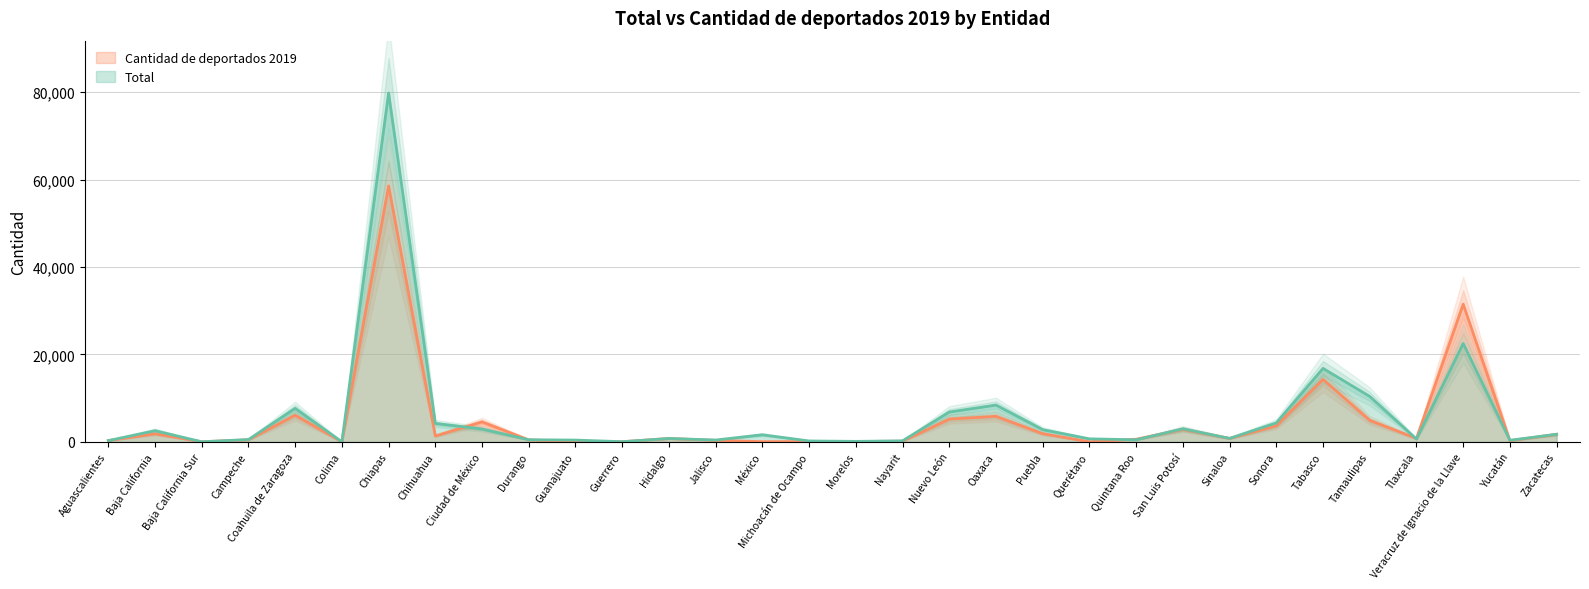

True or false: Cantidad de deportados 2019 and Total cross at least once.

True